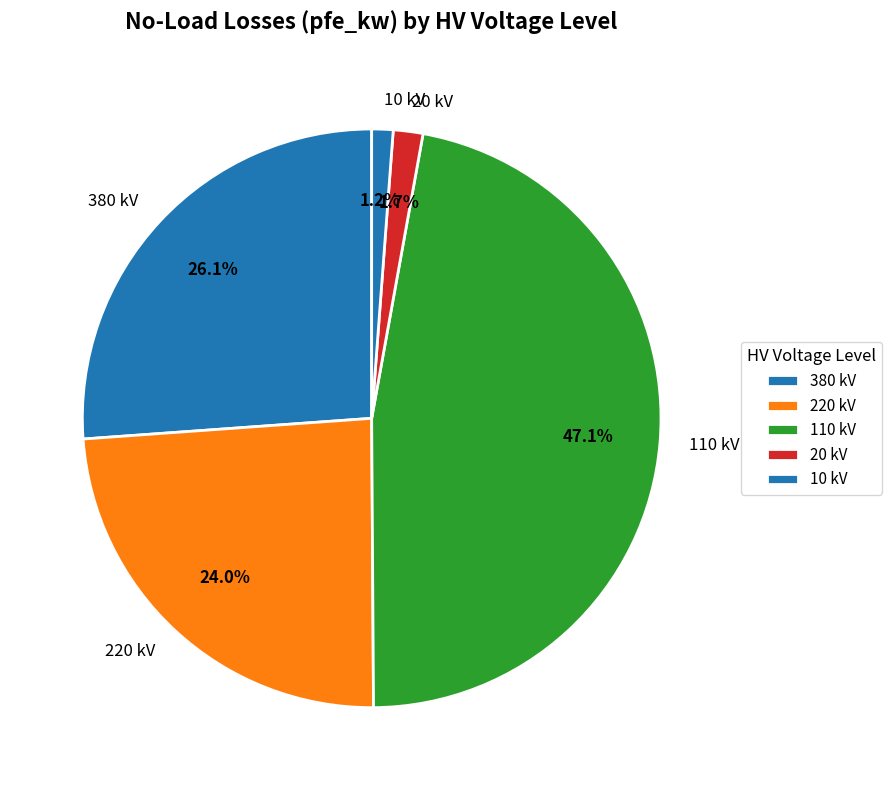

To the nearest percent, what is the difference between the largest and smallest slice percentages?

46%